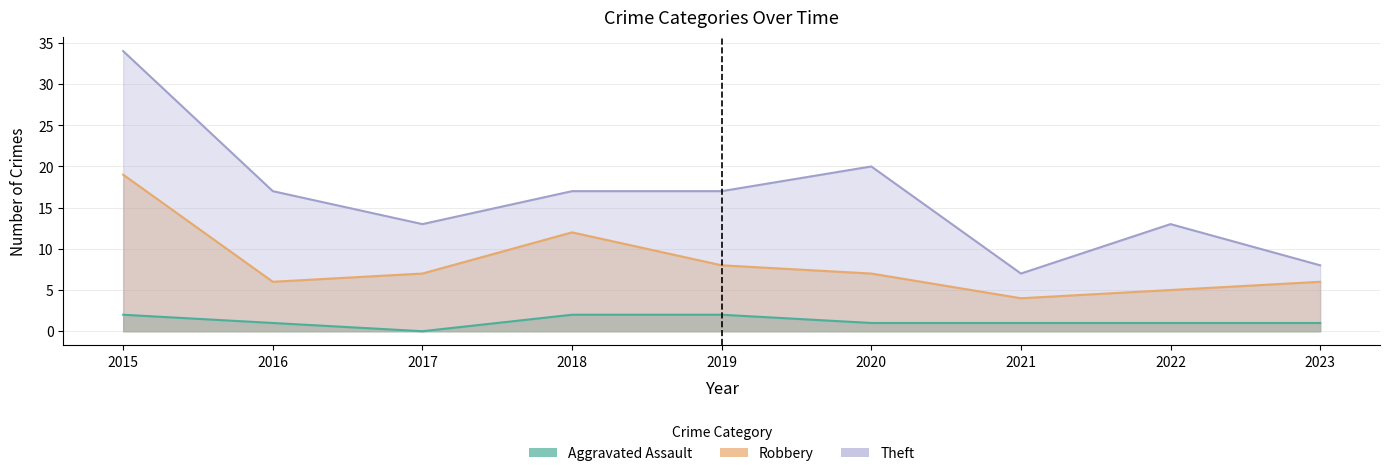

At which category is the sum across all series the highest?

2015